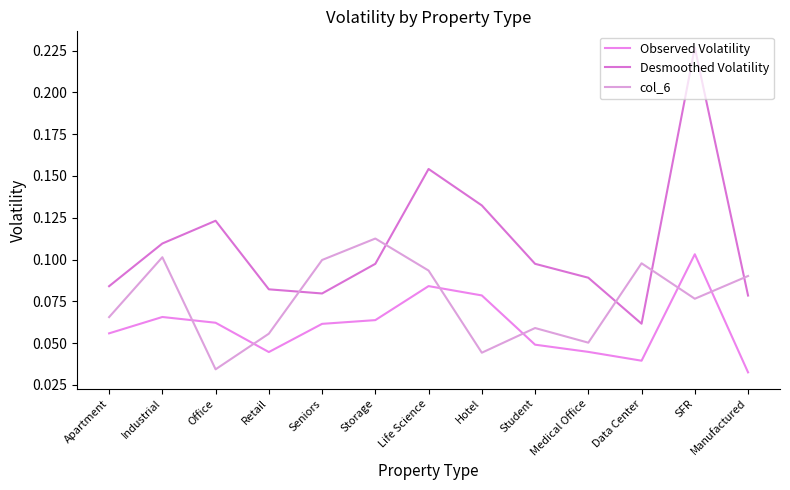

What is the maximum value for Observed Volatility?

0.1